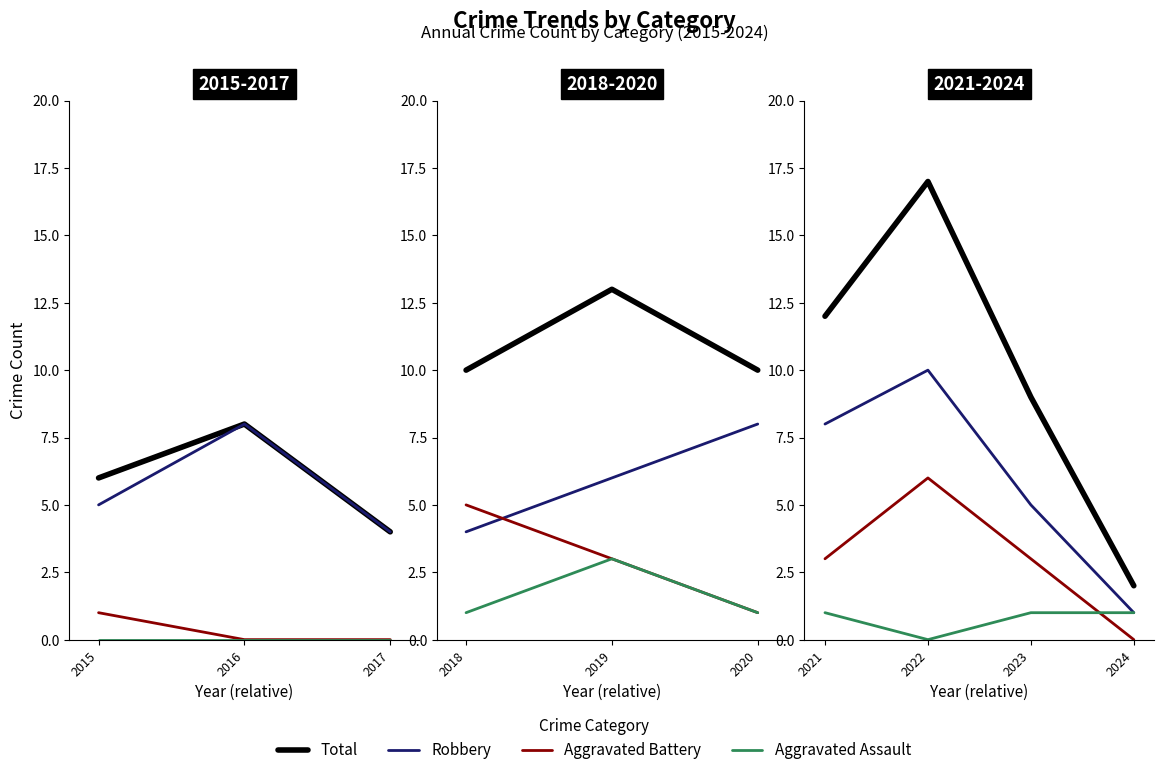

Is this an area chart (filled region under the line)?

No